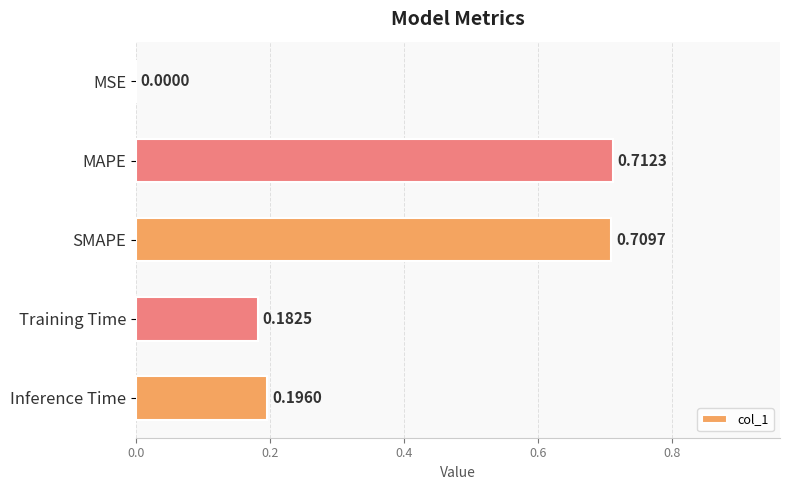

At which category does the chart reach its peak across all series?

MAPE